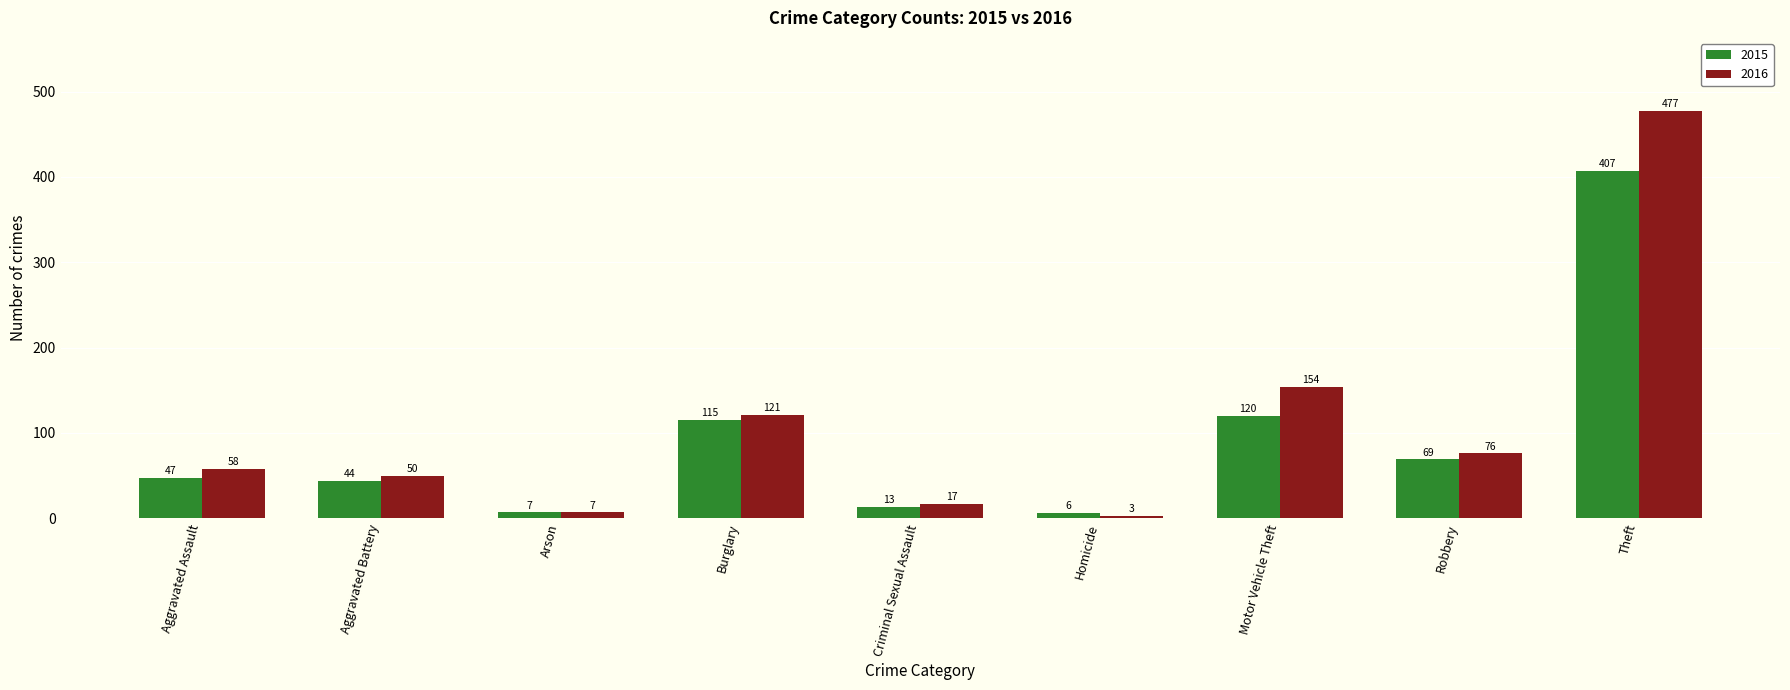

Is it true that 2016 equals 3 at Homicide?

True